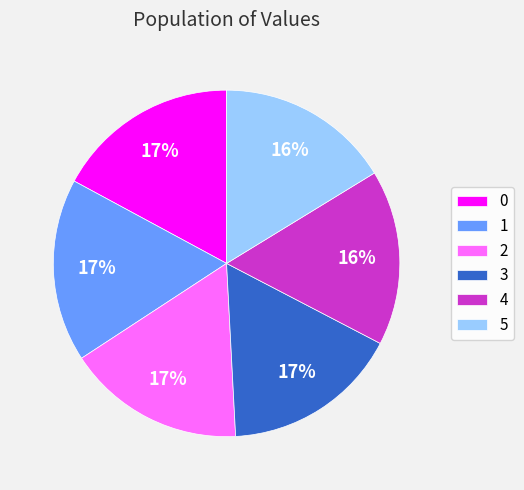

Does 4 account for over 50% of the chart?

No